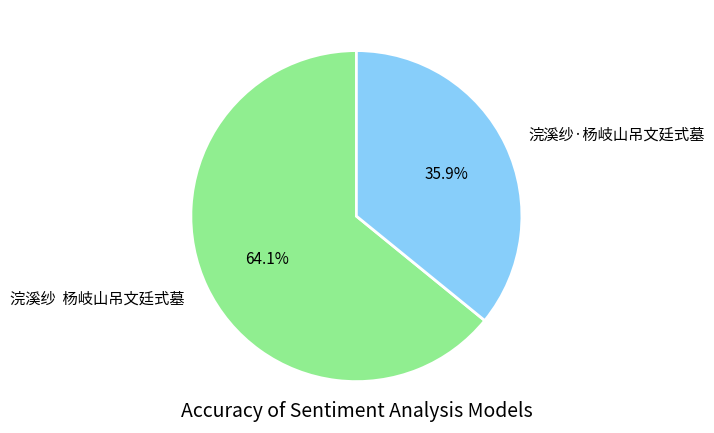

Count the number of slices in the pie.

2